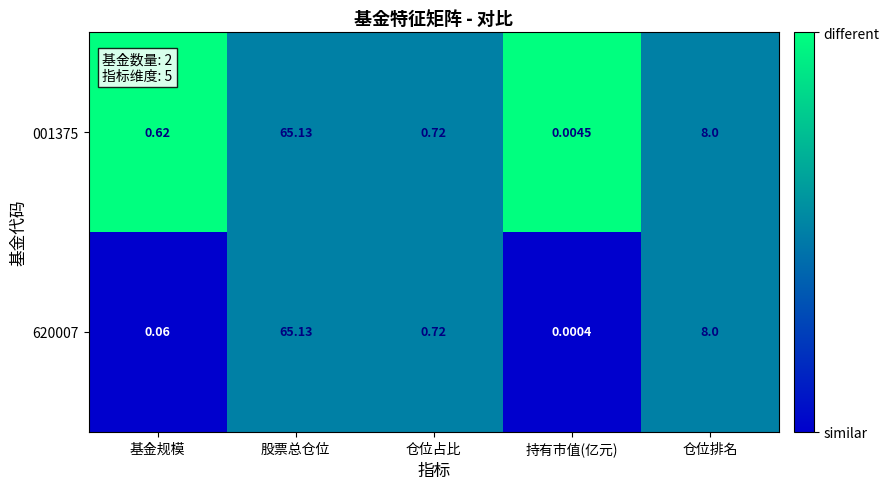

At which category is the sum across all series the highest?

股票总仓位